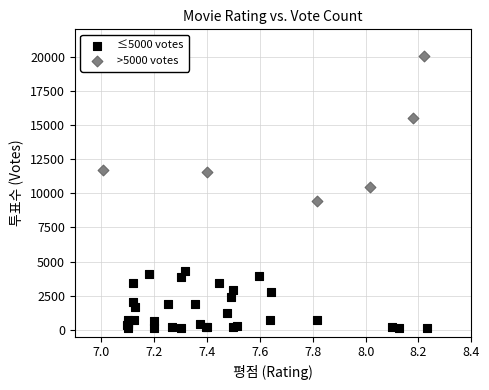

Which series has the widest spread of Y values?

>5000 votes